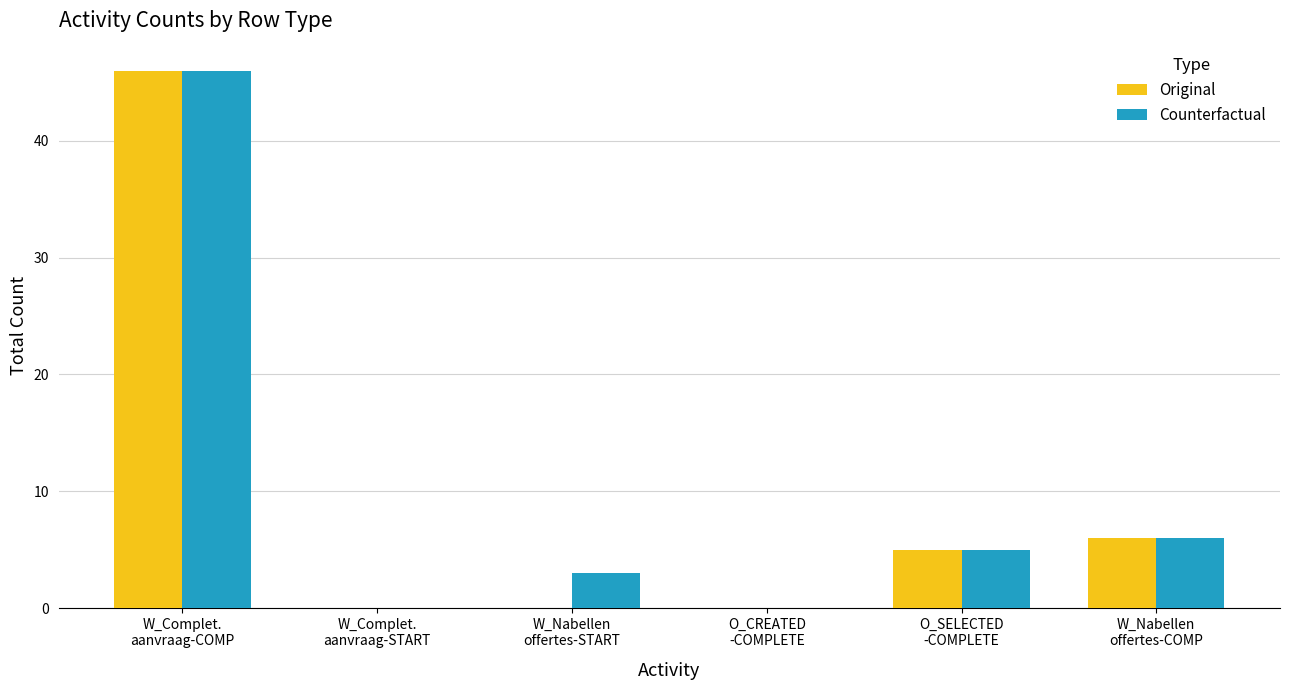

Which series has the largest total across all categories?

Counterfactual